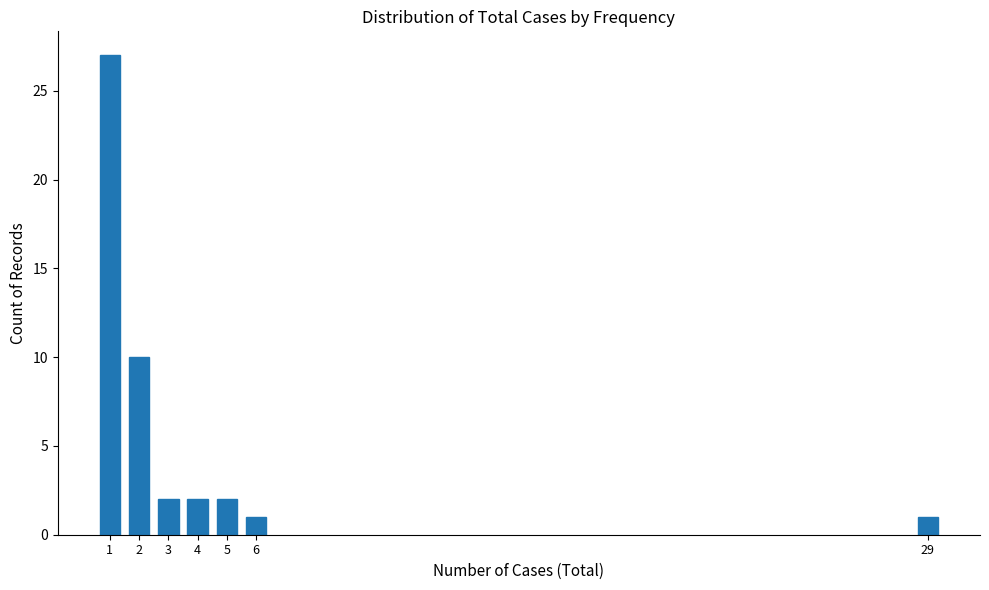

Reading left to right, list all the values displayed in this chart.

1=27	2=10	3=2	4=2	5=2	6=1	29=1